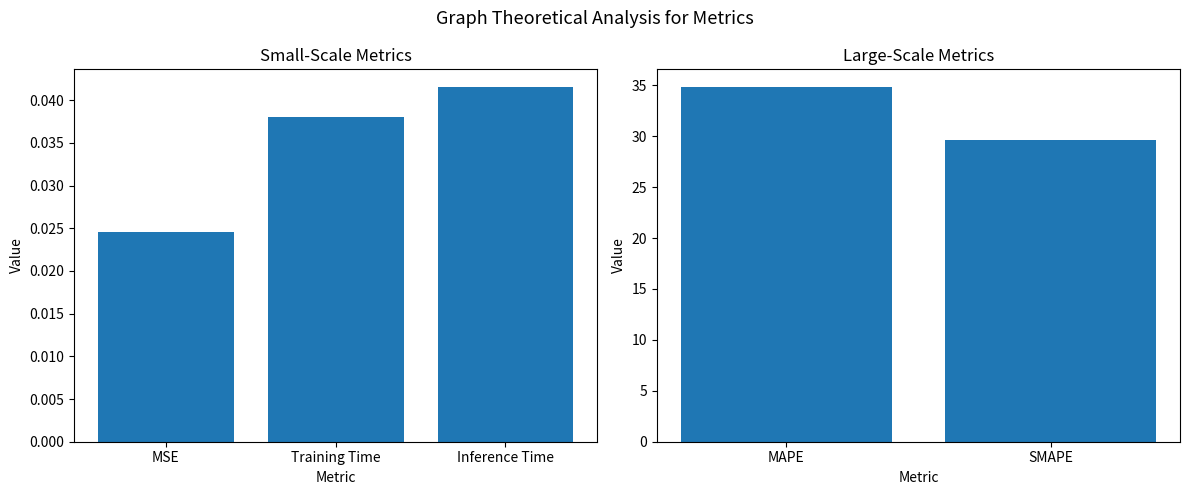

The value at SMAPE is 42.0. True or false?

False